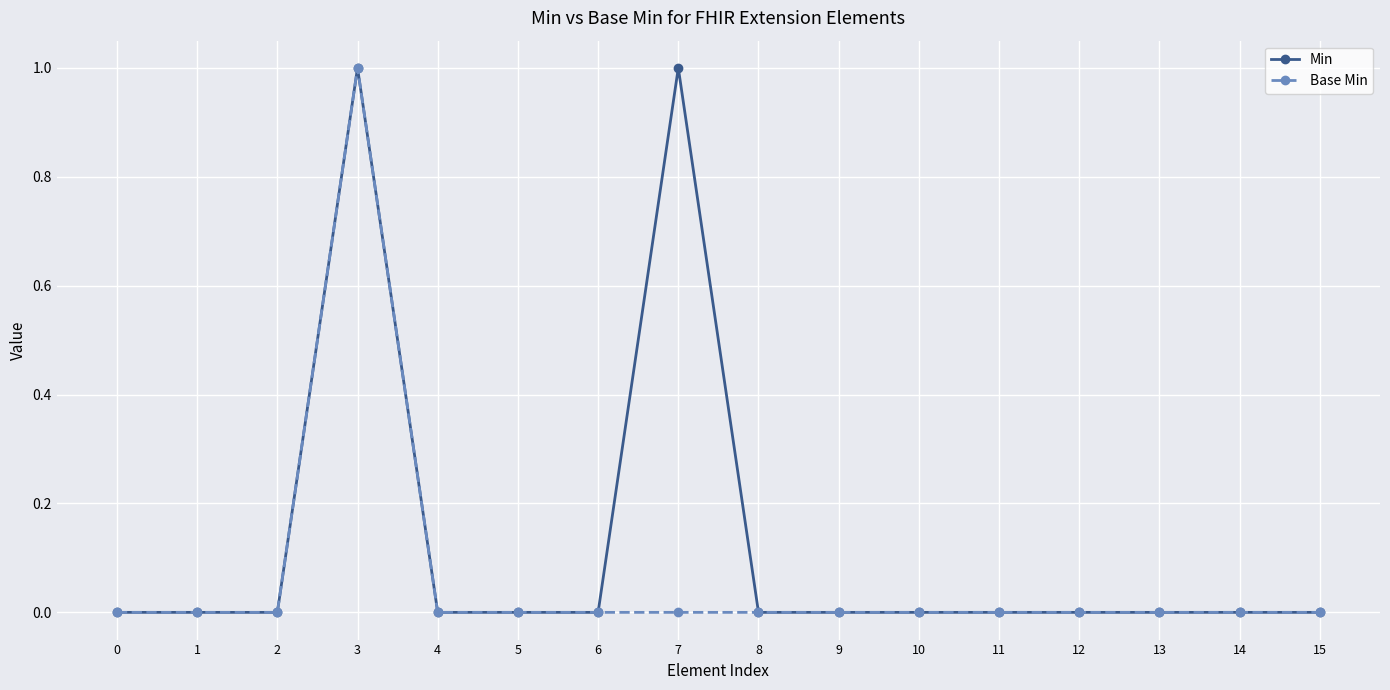

Which series changed the most between 7 and 14?

Min